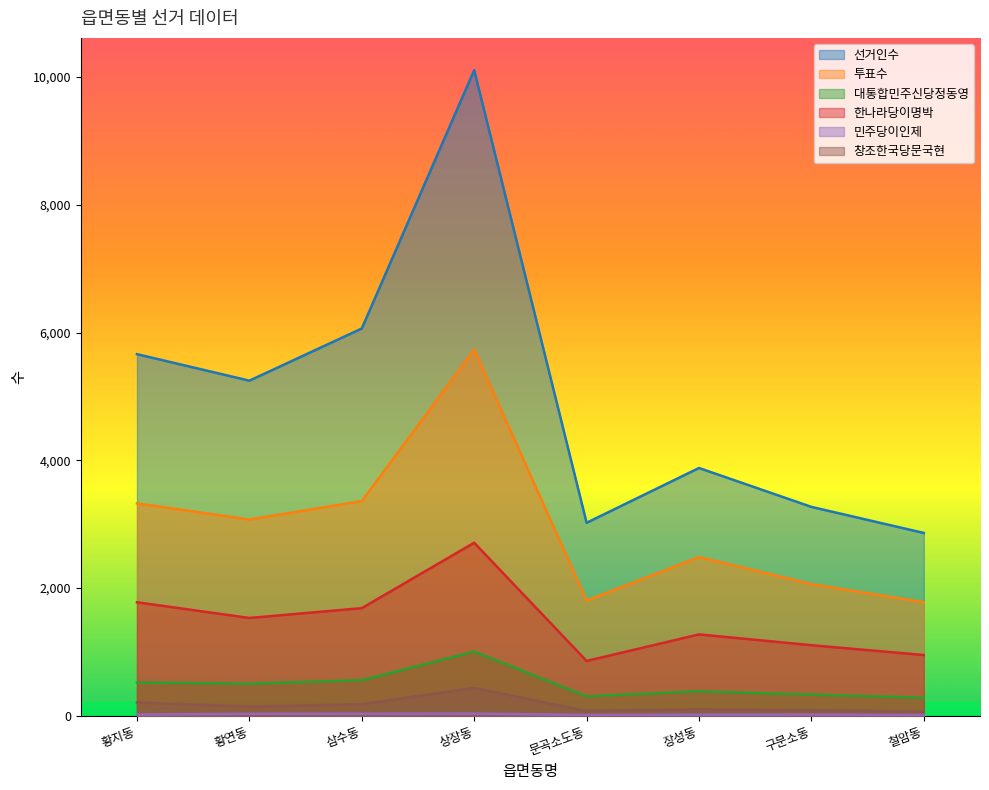

What is the sum of all 한나라당이명박 values?

11898